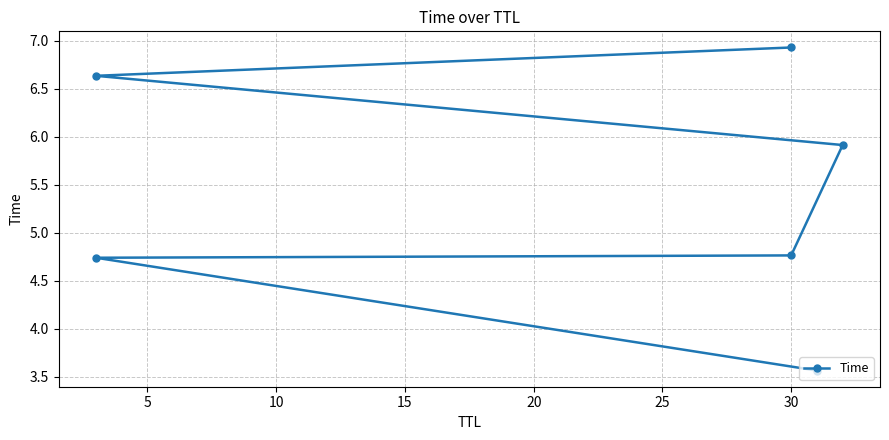

How many data points are less than 5?

3